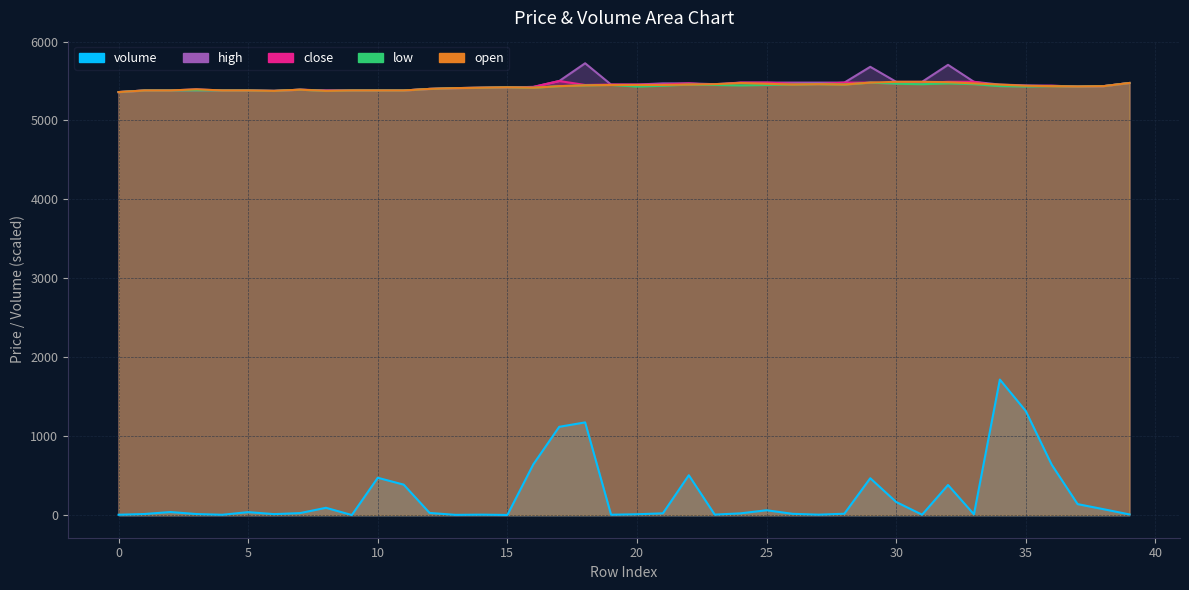

What is the sum of the close values at 19 and 11?

10835.0